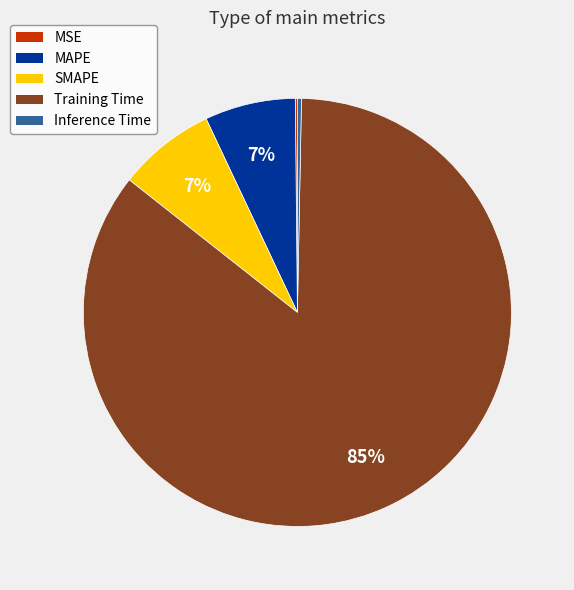

Between SMAPE and Training Time, which is larger?

Training Time